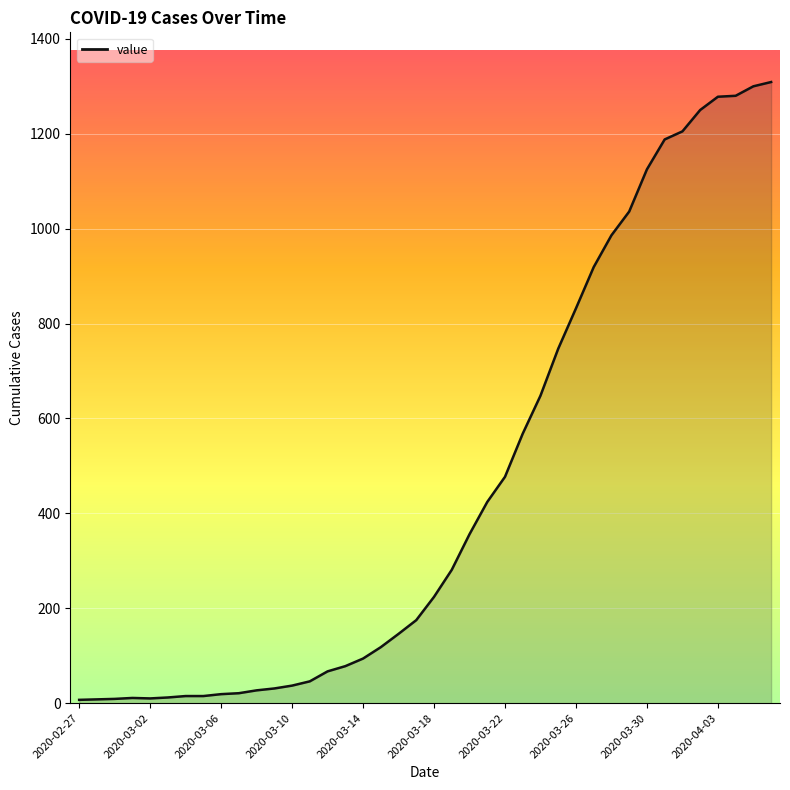

What is the greatest value displayed?

1309